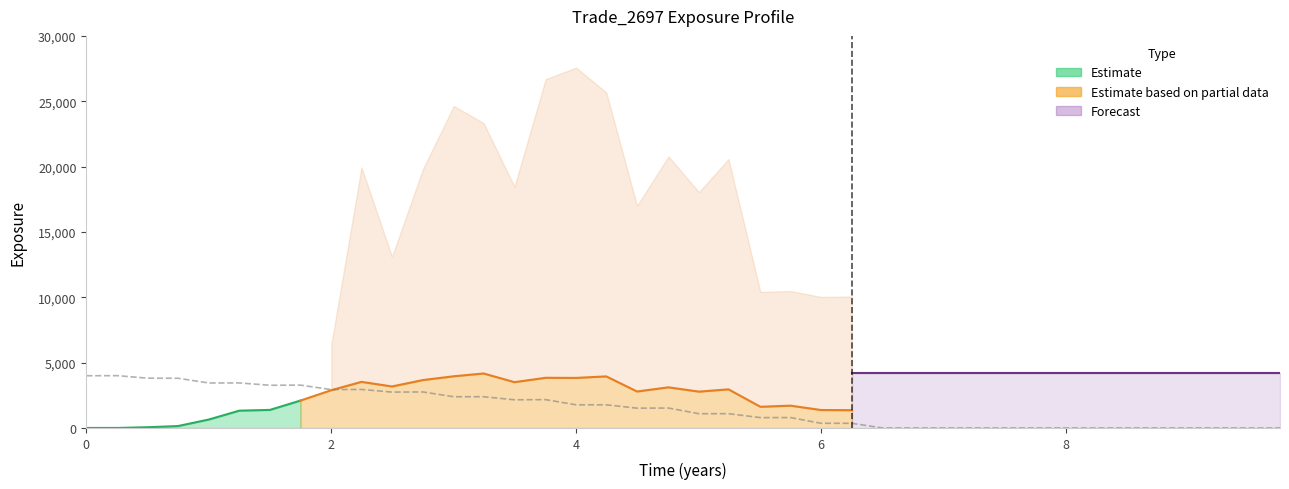

How many interior local peaks (higher than both neighbors) does the data have?

10